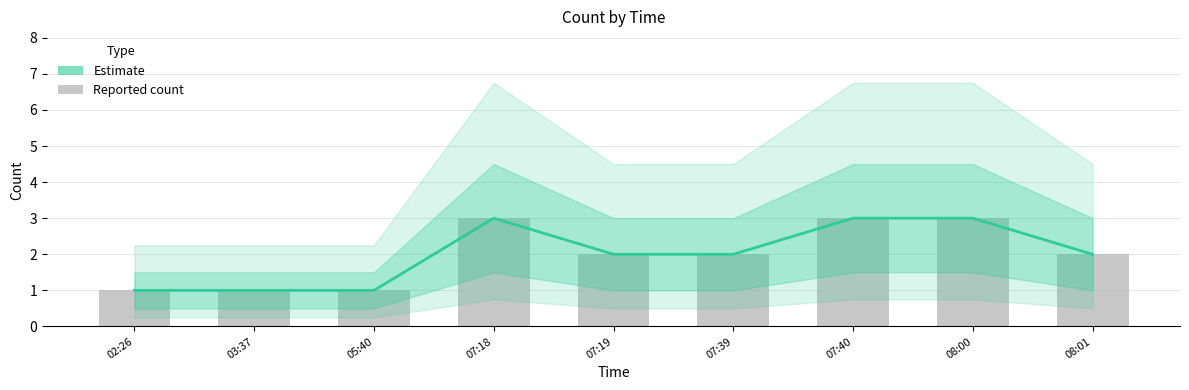

At how many categories does at least one series exceed 2?

3